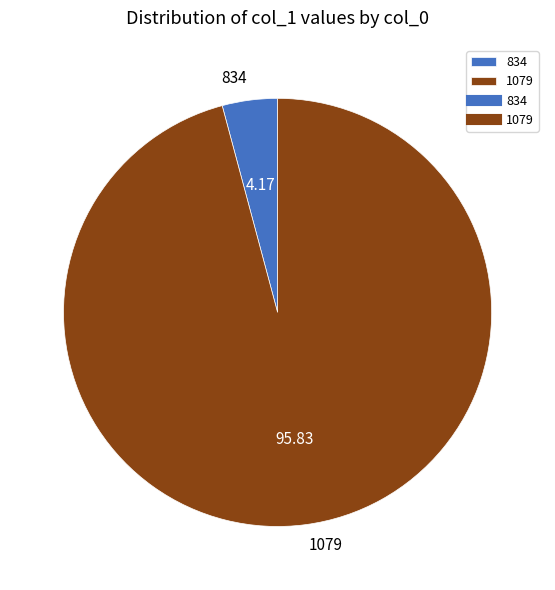

Which category has the smallest portion of the pie?

834